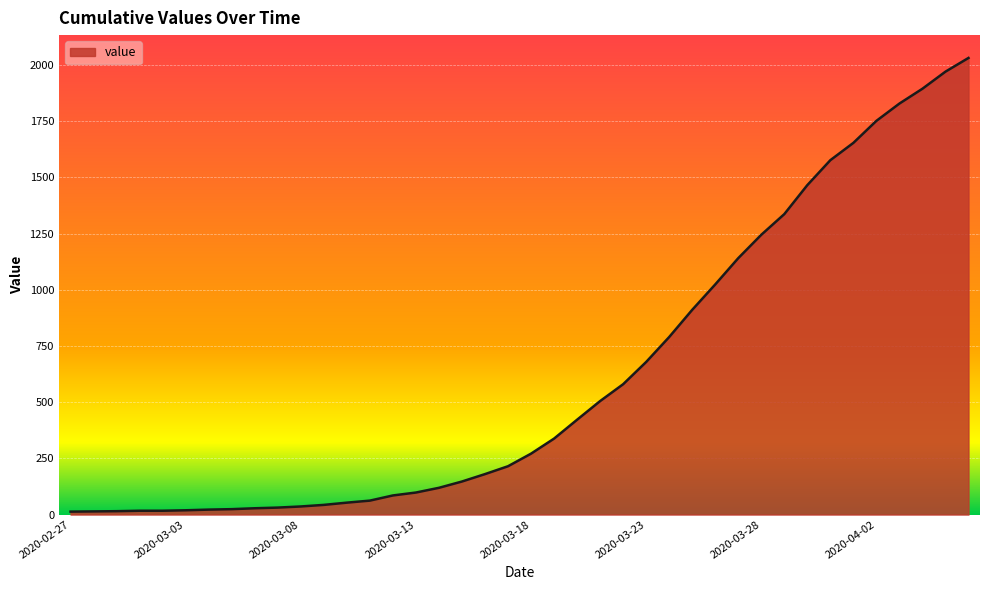

What is the difference between the maximum and minimum values?

2019